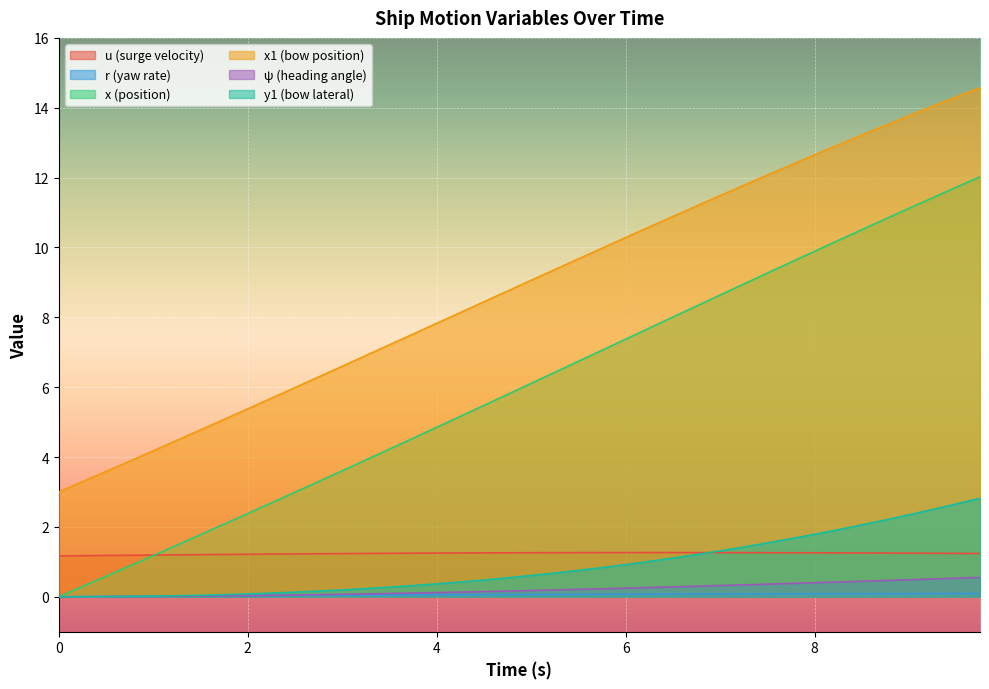

How many times do u and y1 cross each other?

1